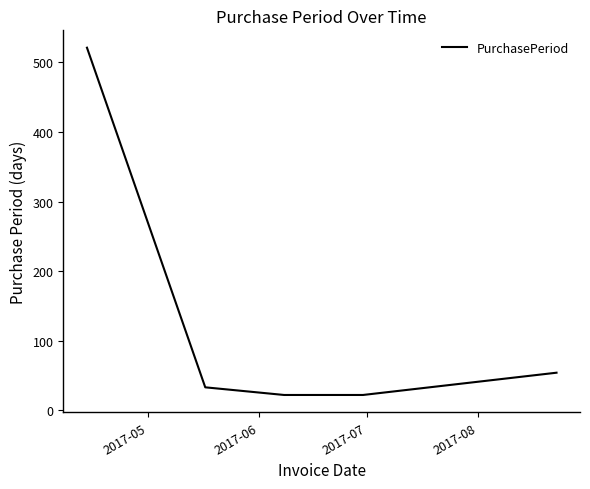

How many distinct data groups are displayed?

1